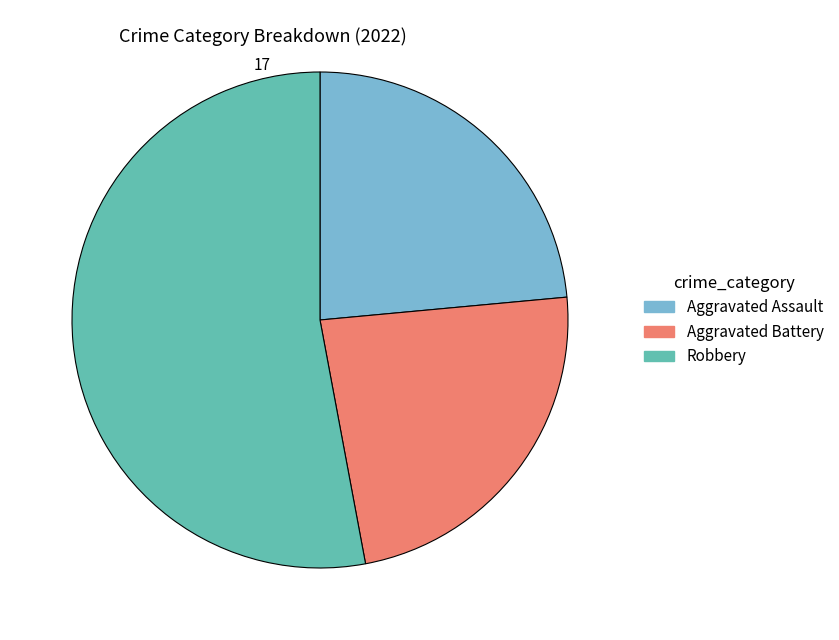

Is the sum of Robbery and Aggravated Assault greater than half?

Yes